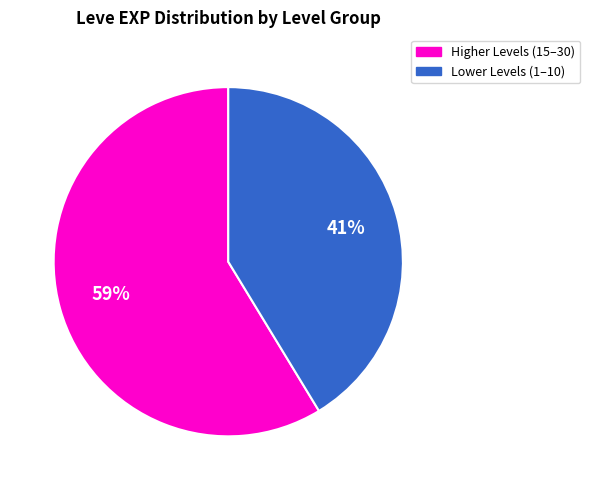

Does any single category account for the majority?

Yes